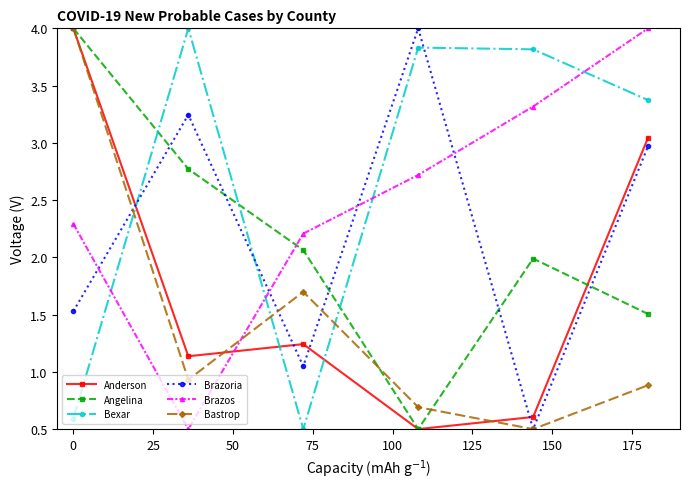

Which series has the largest total across all categories?

Bexar